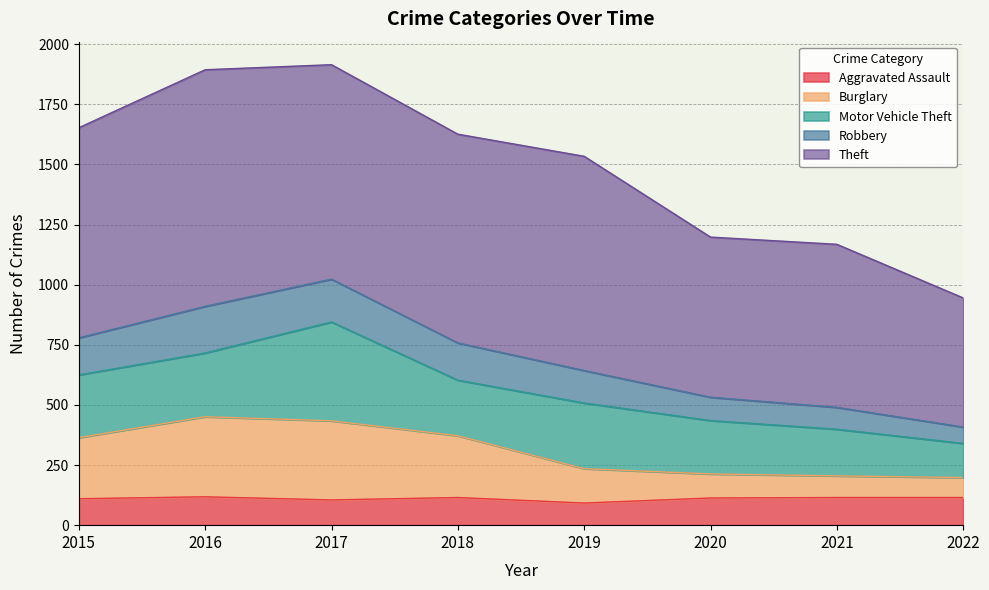

Which has a higher value, 2017 or 2021?

2021